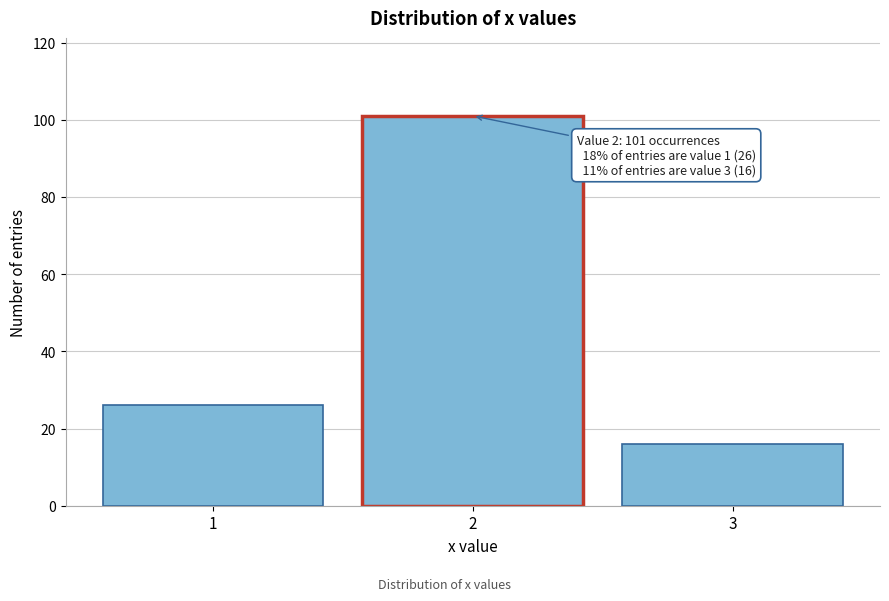

Reading right to left, what are all the values shown in this chart?

3=16	2=101	1=26